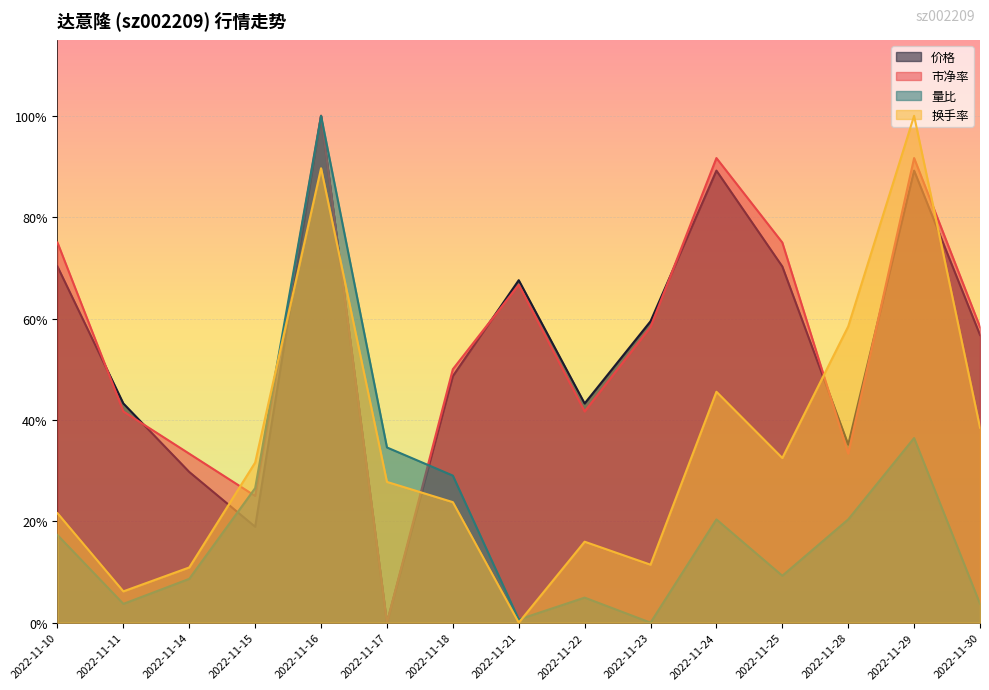

Rank the categories by 量比 value from lowest to highest.

2022-11-23, 2022-11-21, 2022-11-11, 2022-11-30, 2022-11-22, 2022-11-14, 2022-11-25, 2022-11-10, 2022-11-24, 2022-11-28, 2022-11-15, 2022-11-18, 2022-11-17, 2022-11-29, 2022-11-16